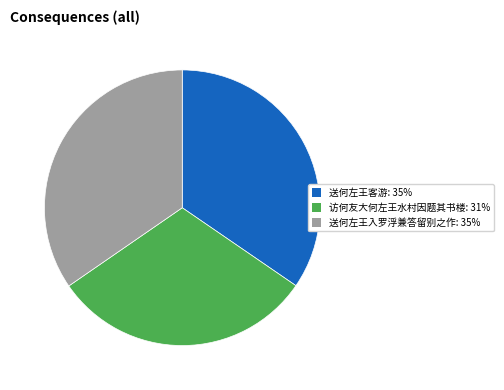

Does 送何左王入罗浮兼答留别之作: 35% represent more than half of the total?

No